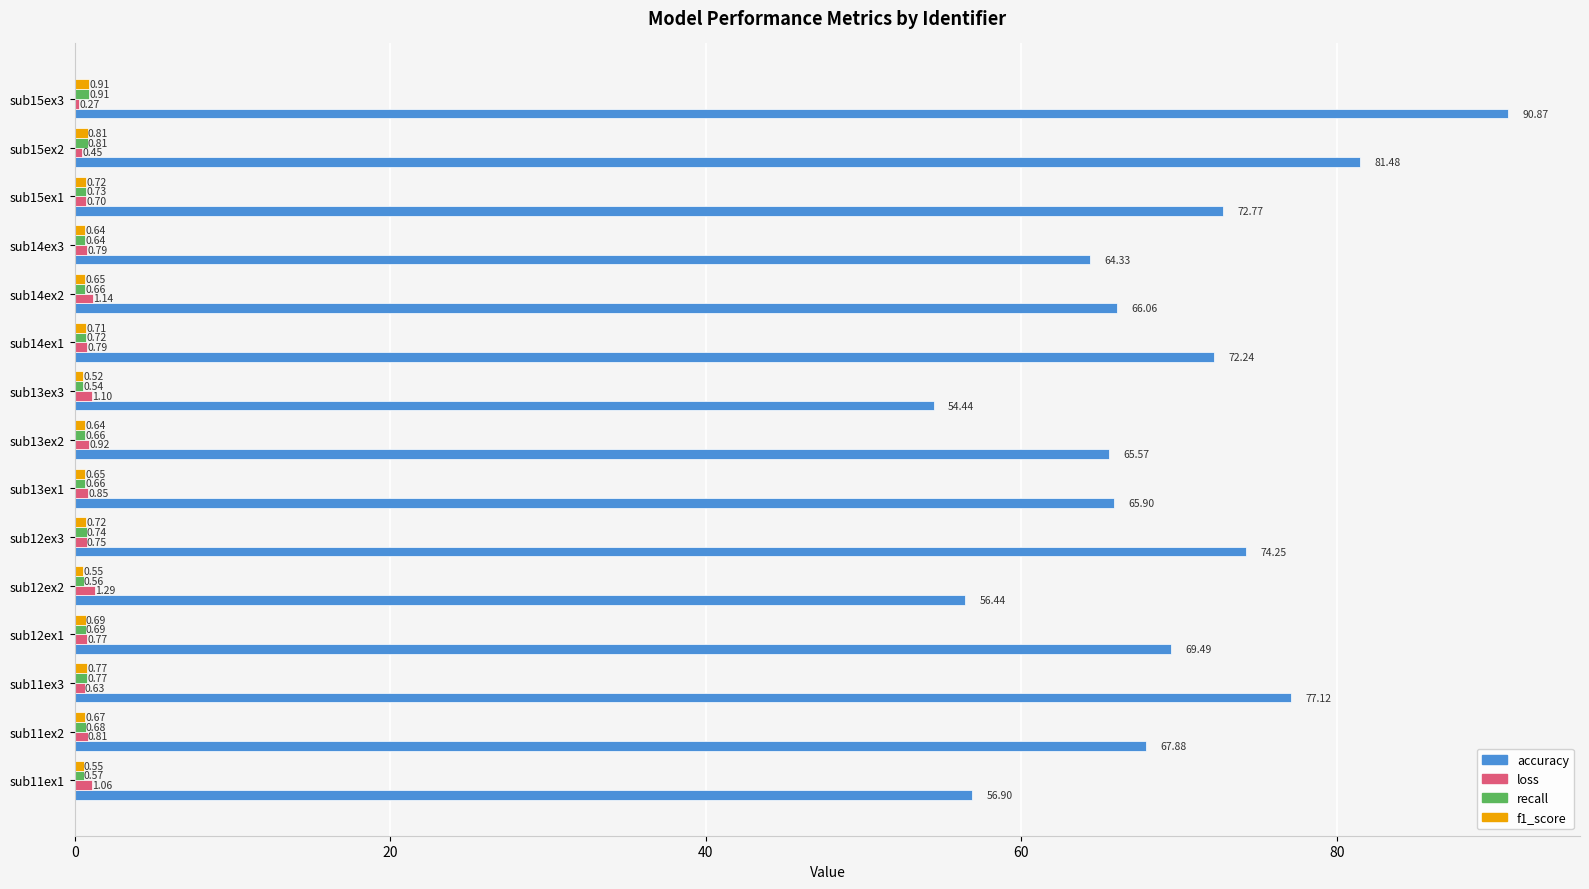

Where is loss nearest to the value 0?

sub15ex3